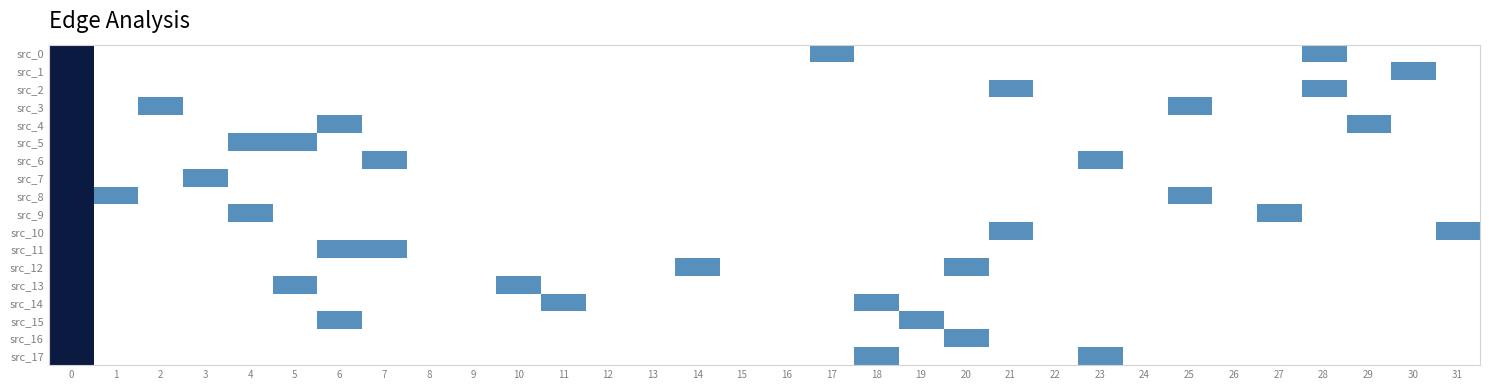

Reading right to left, extract all data points from this chart.

src_0: 31=0	30=0	29=0	28=1	27=0	26=0	25=0	24=0	23=0	22=0	21=0	20=0	19=0	18=0	17=1	16=0	15=0	14=0	13=0	12=0	11=0	10=0	9=0	8=0	7=0	6=0	5=0	4=0	3=0	2=0	1=0	0=30
src_1: 31=0	30=1	29=0	28=0	27=0	26=0	25=0	24=0	23=0	22=0	21=0	20=0	19=0	18=0	17=0	16=0	15=0	14=0	13=0	12=0	11=0	10=0	9=0	8=0	7=0	6=0	5=0	4=0	3=0	2=0	1=0	0=31
src_2: 31=0	30=0	29=0	28=1	27=0	26=0	25=0	24=0	23=0	22=0	21=1	20=0	19=0	18=0	17=0	16=0	15=0	14=0	13=0	12=0	11=0	10=0	9=0	8=0	7=0	6=0	5=0	4=0	3=0	2=0	1=0	0=30
src_3: 31=0	30=0	29=0	28=0	27=0	26=0	25=1	24=0	23=0	22=0	21=0	20=0	19=0	18=0	17=0	16=0	15=0	14=0	13=0	12=0	11=0	10=0	9=0	8=0	7=0	6=0	5=0	4=0	3=0	2=1	1=0	0=30
src_4: 31=0	30=0	29=1	28=0	27=0	26=0	25=0	24=0	23=0	22=0	21=0	20=0	19=0	18=0	17=0	16=0	15=0	14=0	13=0	12=0	11=0	10=0	9=0	8=0	7=0	6=1	5=0	4=0	3=0	2=0	1=0	0=30
src_5: 31=0	30=0	29=0	28=0	27=0	26=0	25=0	24=0	23=0	22=0	21=0	20=0	19=0	18=0	17=0	16=0	15=0	14=0	13=0	12=0	11=0	10=0	9=0	8=0	7=0	6=0	5=1	4=1	3=0	2=0	1=0	0=30
src_6: 31=0	30=0	29=0	28=0	27=0	26=0	25=0	24=0	23=1	22=0	21=0	20=0	19=0	18=0	17=0	16=0	15=0	14=0	13=0	12=0	11=0	10=0	9=0	8=0	7=1	6=0	5=0	4=0	3=0	2=0	1=0	0=30
src_7: 31=0	30=0	29=0	28=0	27=0	26=0	25=0	24=0	23=0	22=0	21=0	20=0	19=0	18=0	17=0	16=0	15=0	14=0	13=0	12=0	11=0	10=0	9=0	8=0	7=0	6=0	5=0	4=0	3=1	2=0	1=0	0=31
src_8: 31=0	30=0	29=0	28=0	27=0	26=0	25=1	24=0	23=0	22=0	21=0	20=0	19=0	18=0	17=0	16=0	15=0	14=0	13=0	12=0	11=0	10=0	9=0	8=0	7=0	6=0	5=0	4=0	3=0	2=0	1=1	0=30
src_9: 31=0	30=0	29=0	28=0	27=1	26=0	25=0	24=0	23=0	22=0	21=0	20=0	19=0	18=0	17=0	16=0	15=0	14=0	13=0	12=0	11=0	10=0	9=0	8=0	7=0	6=0	5=0	4=1	3=0	2=0	1=0	0=30
src_10: 31=1	30=0	29=0	28=0	27=0	26=0	25=0	24=0	23=0	22=0	21=1	20=0	19=0	18=0	17=0	16=0	15=0	14=0	13=0	12=0	11=0	10=0	9=0	8=0	7=0	6=0	5=0	4=0	3=0	2=0	1=0	0=30
src_11: 31=0	30=0	29=0	28=0	27=0	26=0	25=0	24=0	23=0	22=0	21=0	20=0	19=0	18=0	17=0	16=0	15=0	14=0	13=0	12=0	11=0	10=0	9=0	8=0	7=1	6=1	5=0	4=0	3=0	2=0	1=0	0=30
src_12: 31=0	30=0	29=0	28=0	27=0	26=0	25=0	24=0	23=0	22=0	21=0	20=1	19=0	18=0	17=0	16=0	15=0	14=1	13=0	12=0	11=0	10=0	9=0	8=0	7=0	6=0	5=0	4=0	3=0	2=0	1=0	0=30
src_13: 31=0	30=0	29=0	28=0	27=0	26=0	25=0	24=0	23=0	22=0	21=0	20=0	19=0	18=0	17=0	16=0	15=0	14=0	13=0	12=0	11=0	10=1	9=0	8=0	7=0	6=0	5=1	4=0	3=0	2=0	1=0	0=30
src_14: 31=0	30=0	29=0	28=0	27=0	26=0	25=0	24=0	23=0	22=0	21=0	20=0	19=0	18=1	17=0	16=0	15=0	14=0	13=0	12=0	11=1	10=0	9=0	8=0	7=0	6=0	5=0	4=0	3=0	2=0	1=0	0=30
src_15: 31=0	30=0	29=0	28=0	27=0	26=0	25=0	24=0	23=0	22=0	21=0	20=0	19=1	18=0	17=0	16=0	15=0	14=0	13=0	12=0	11=0	10=0	9=0	8=0	7=0	6=1	5=0	4=0	3=0	2=0	1=0	0=30
src_16: 31=0	30=0	29=0	28=0	27=0	26=0	25=0	24=0	23=0	22=0	21=0	20=1	19=0	18=0	17=0	16=0	15=0	14=0	13=0	12=0	11=0	10=0	9=0	8=0	7=0	6=0	5=0	4=0	3=0	2=0	1=0	0=31
src_17: 31=0	30=0	29=0	28=0	27=0	26=0	25=0	24=0	23=1	22=0	21=0	20=0	19=0	18=1	17=0	16=0	15=0	14=0	13=0	12=0	11=0	10=0	9=0	8=0	7=0	6=0	5=0	4=0	3=0	2=0	1=0	0=30